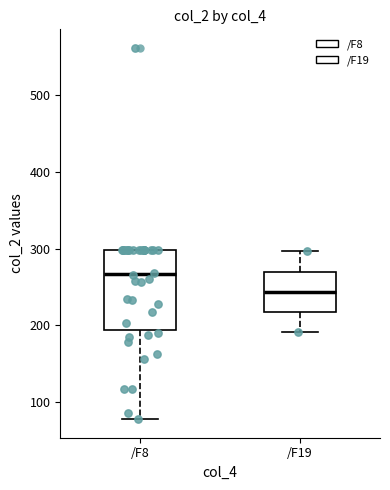

Reading left to right, read every box against the y-axis: the position of its median line, the range the box covers, and the ends of its whiskers. The values are not printed on the chart, so give them approximately, as read against the axis.

/F8: median 270, box 190 to 300, whiskers 80 to 300
/F19: median 240, box 220 to 270, whiskers 190 to 300